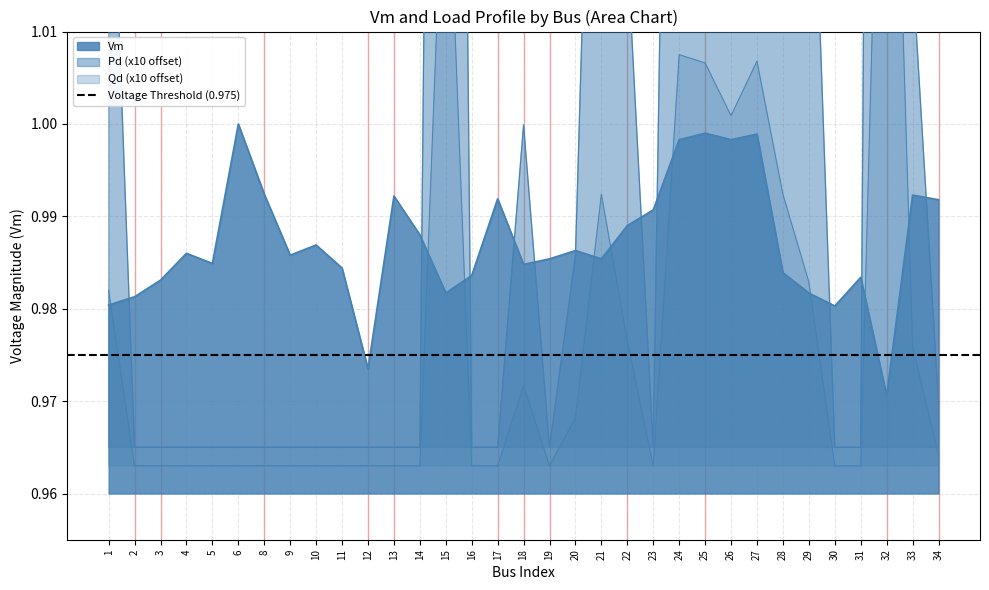

True or false: Vm has a value of 1.3 at 24.

False